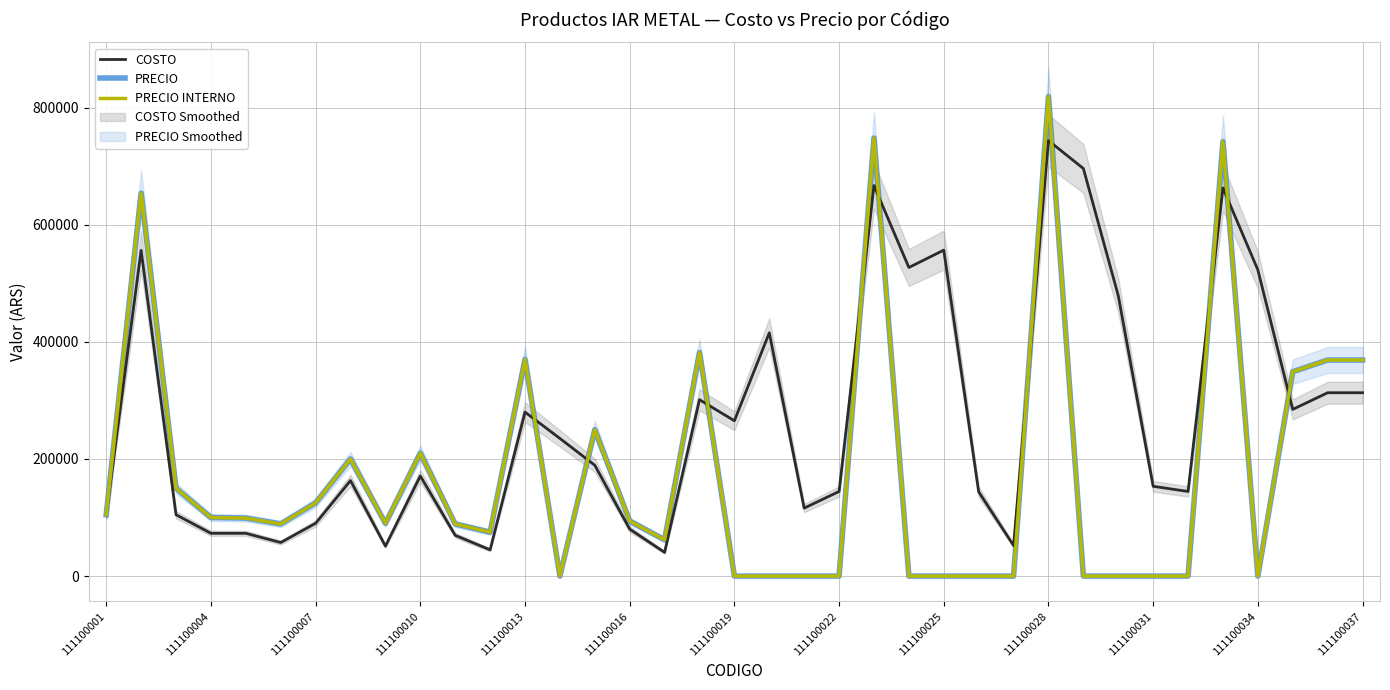

What is the highest value of the PRECIO series?

819000.0